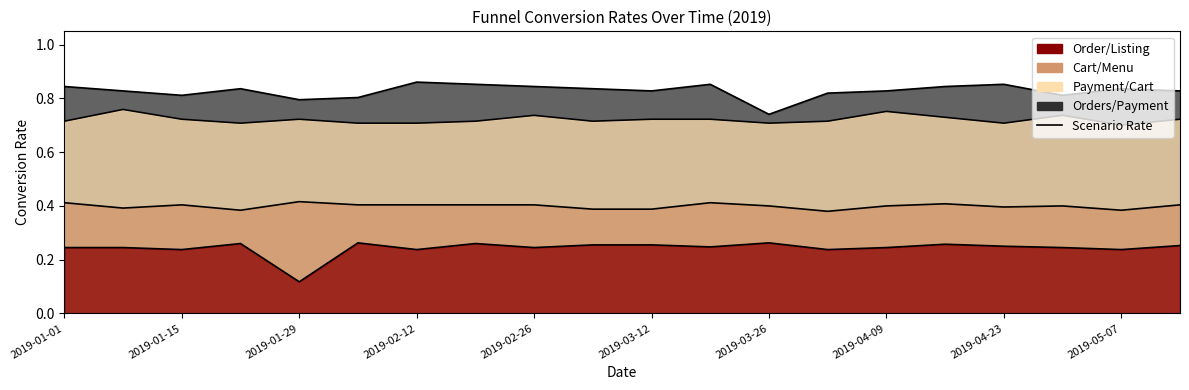

What is the highest value of the Order/Listing series?

0.3